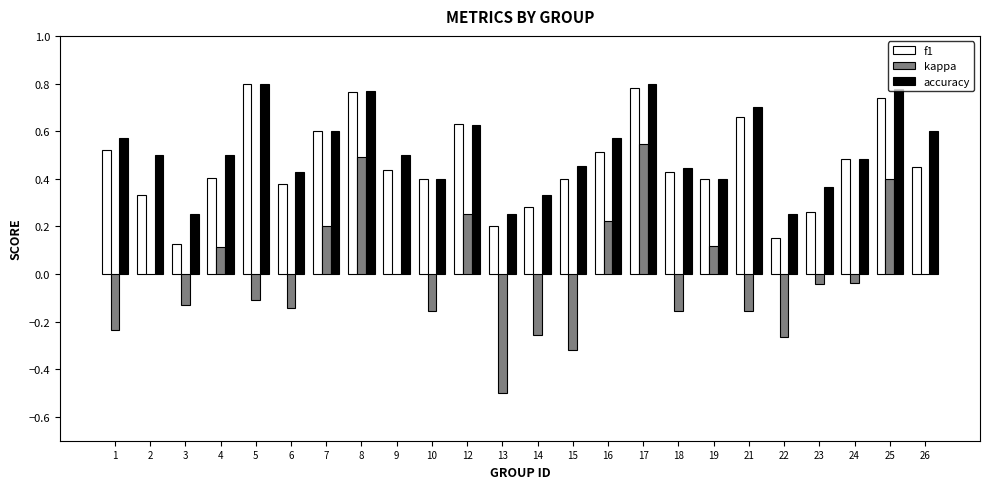

Which category has the highest value in the kappa series?

17